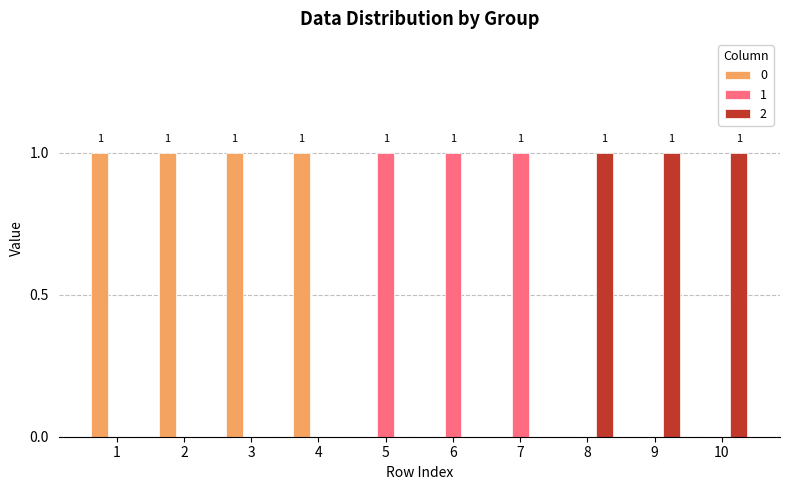

The 0 series shows 1 at 3. True or false?

True